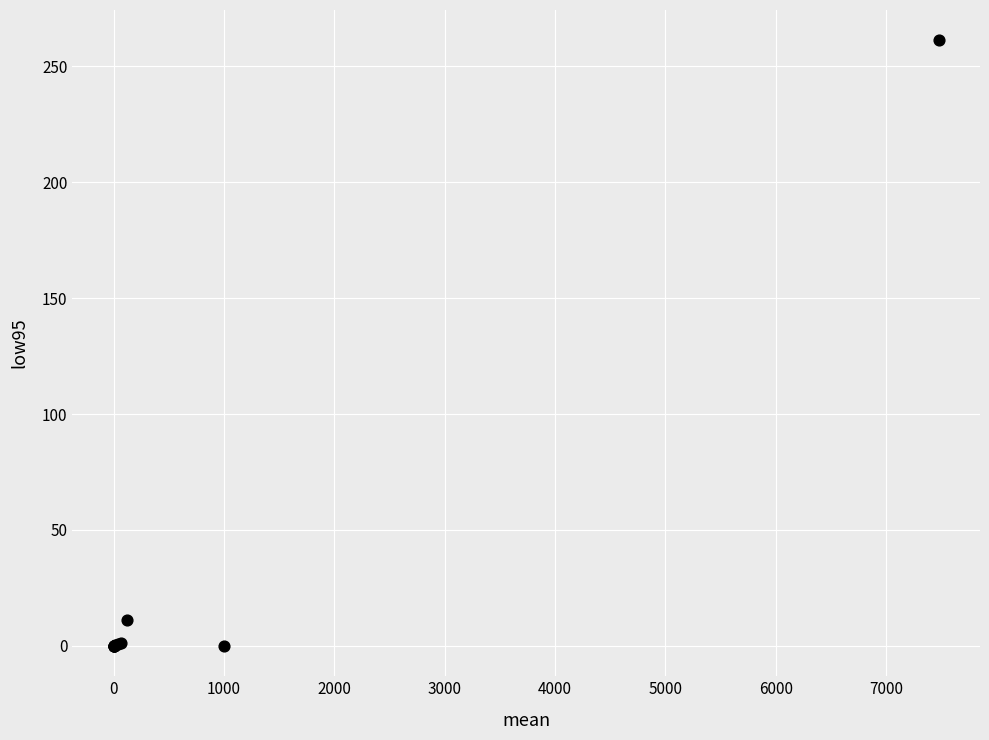

What Y value in the scatter plot is closest to 130?

11.2